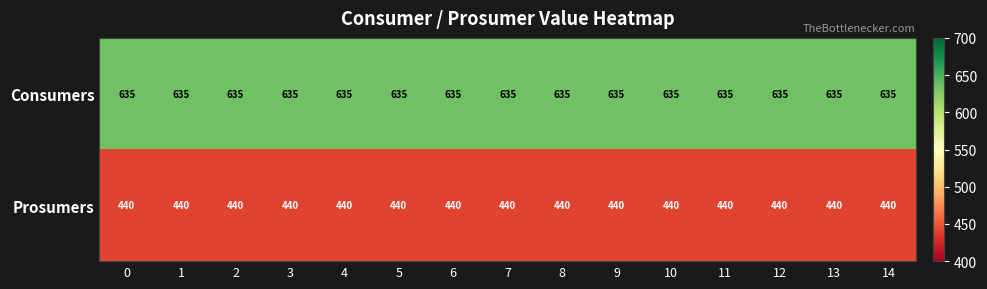

What value does the Prosumers series have at 4?

440